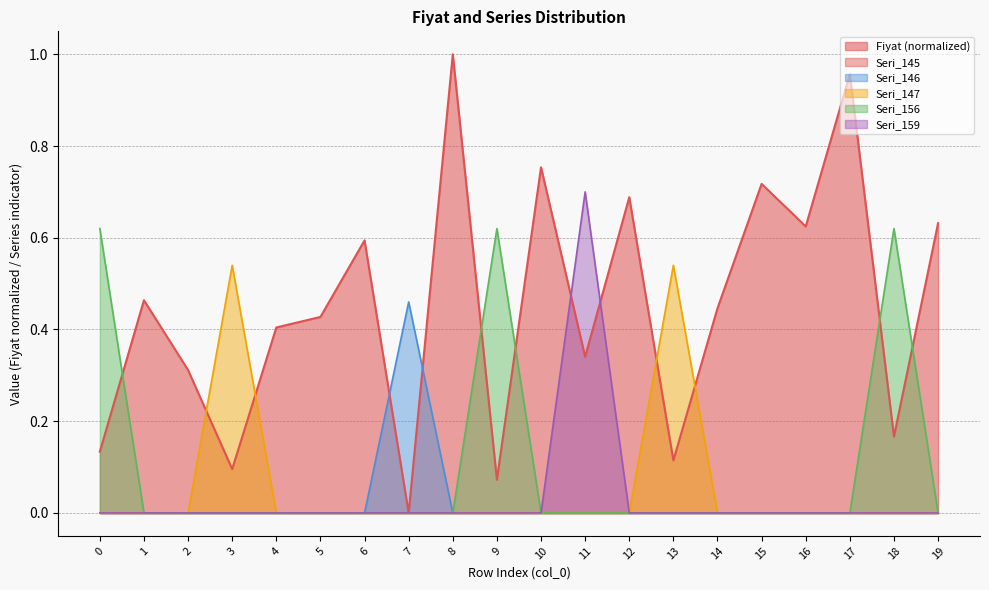

Which series ends up on top after the final intersection of Seri_146 and Fiyat?

Fiyat